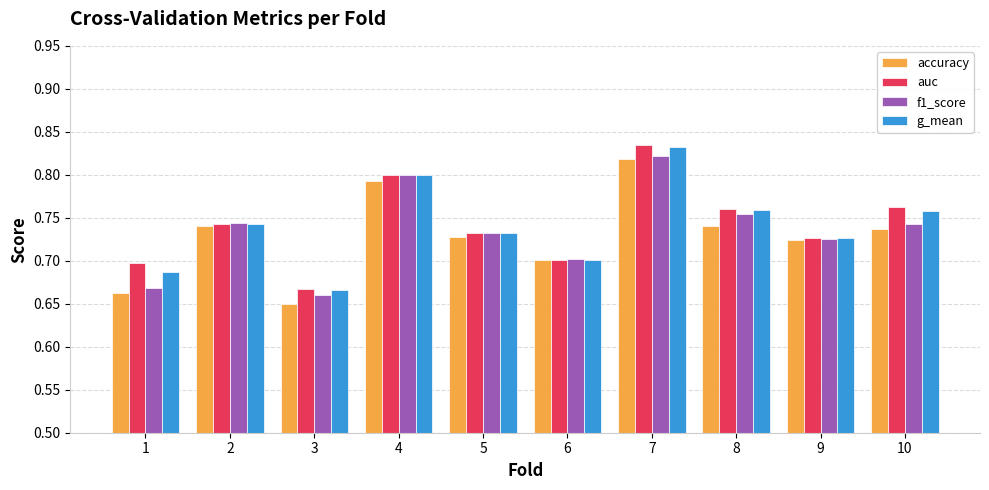

Which category has the lowest value in the g_mean series?

3